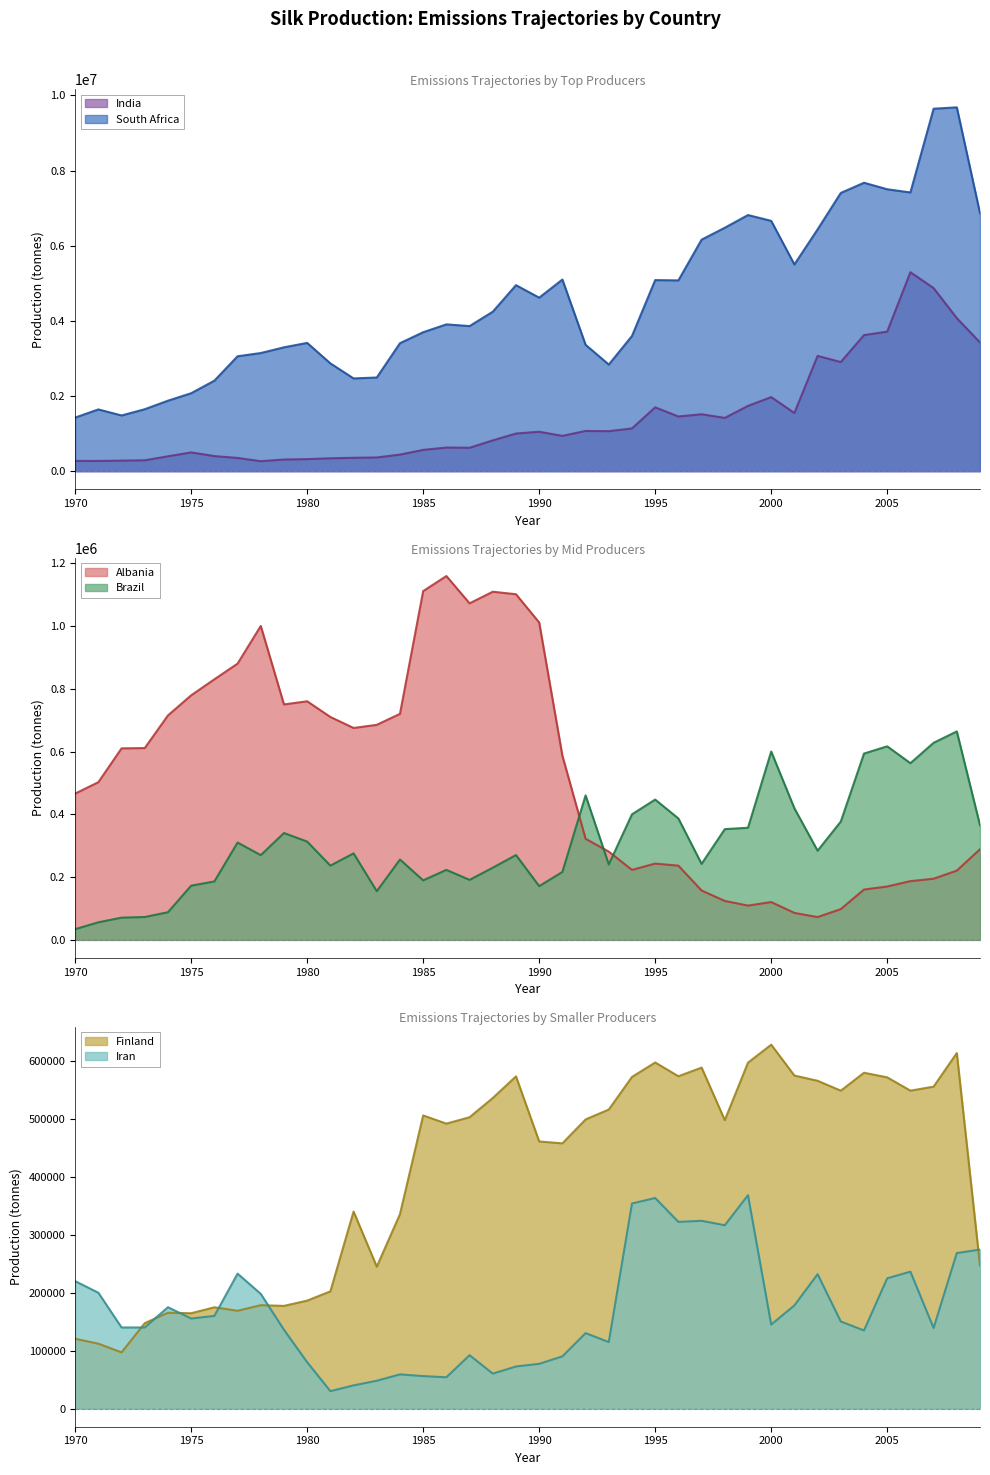

How many series are shown in this chart?

6